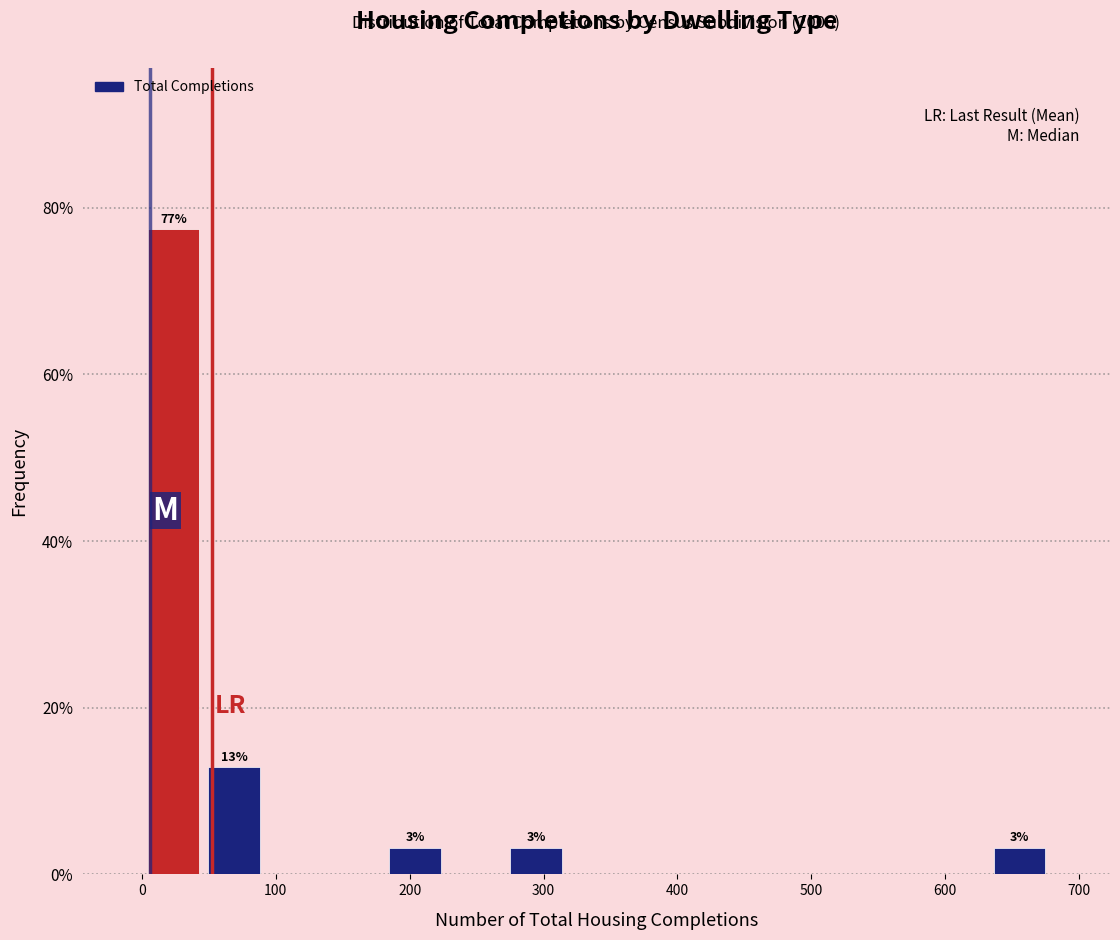

Over which range of the x-axis is the bar tallest?

0 to 50